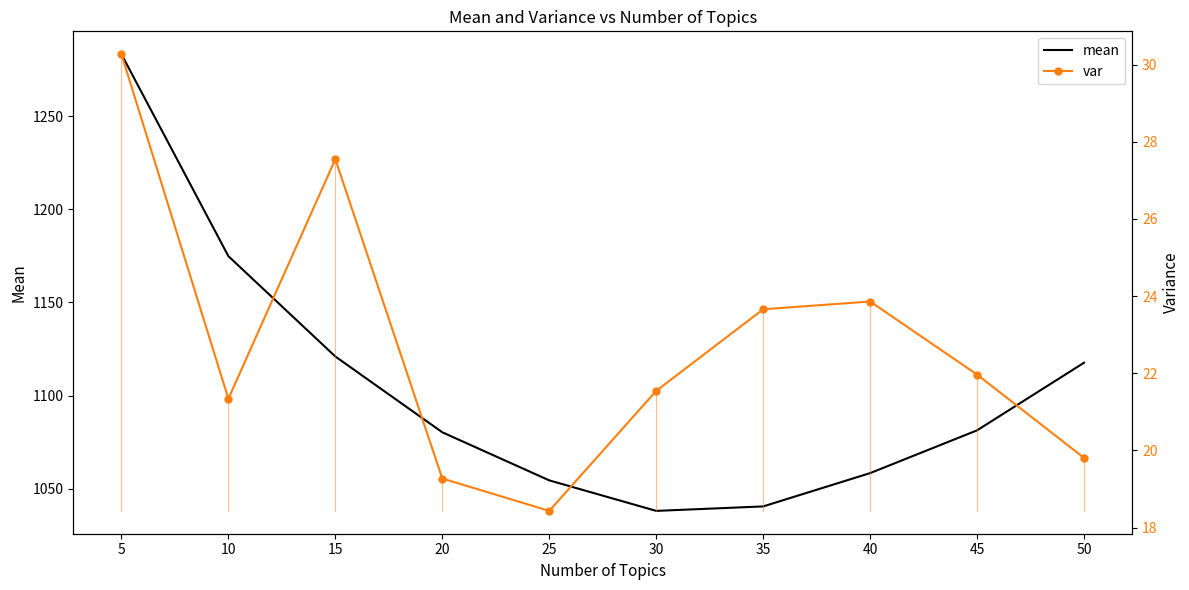

True or false: var and mean intersect in this chart.

False